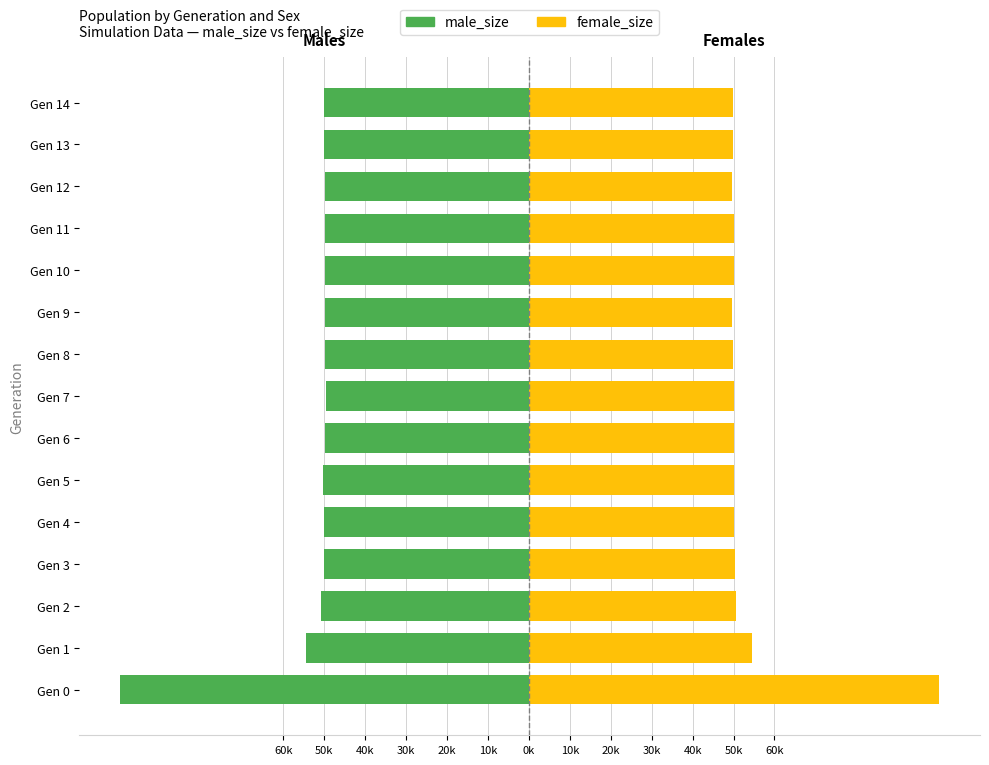

How many categories are shown in the chart?

15